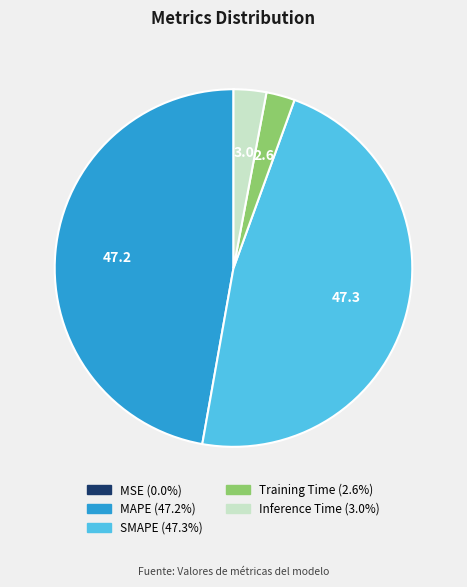

Is there a majority slice in this chart?

No